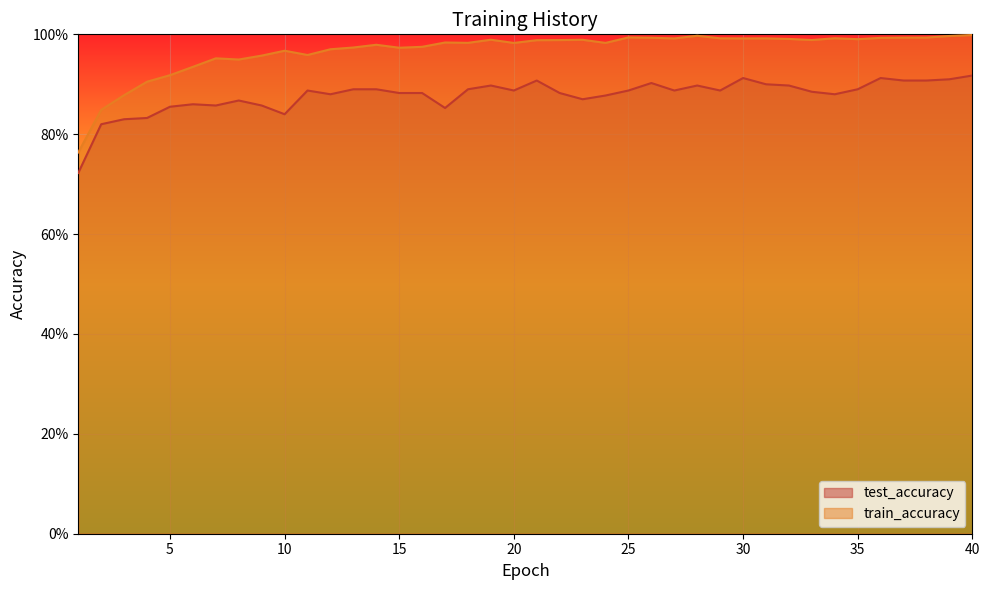

True or false: train_accuracy and test_accuracy intersect in this chart.

False